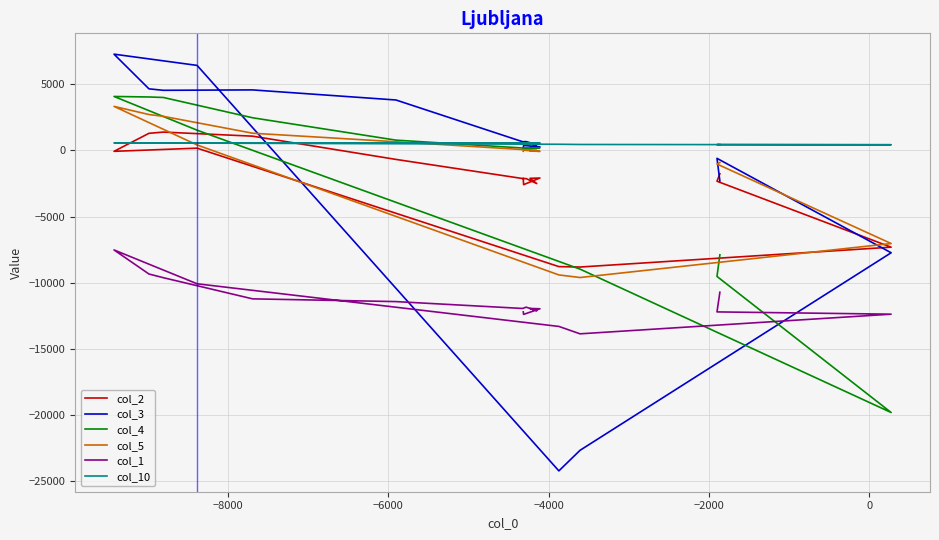

Is it true that col_2 equals 262 at 14?

False